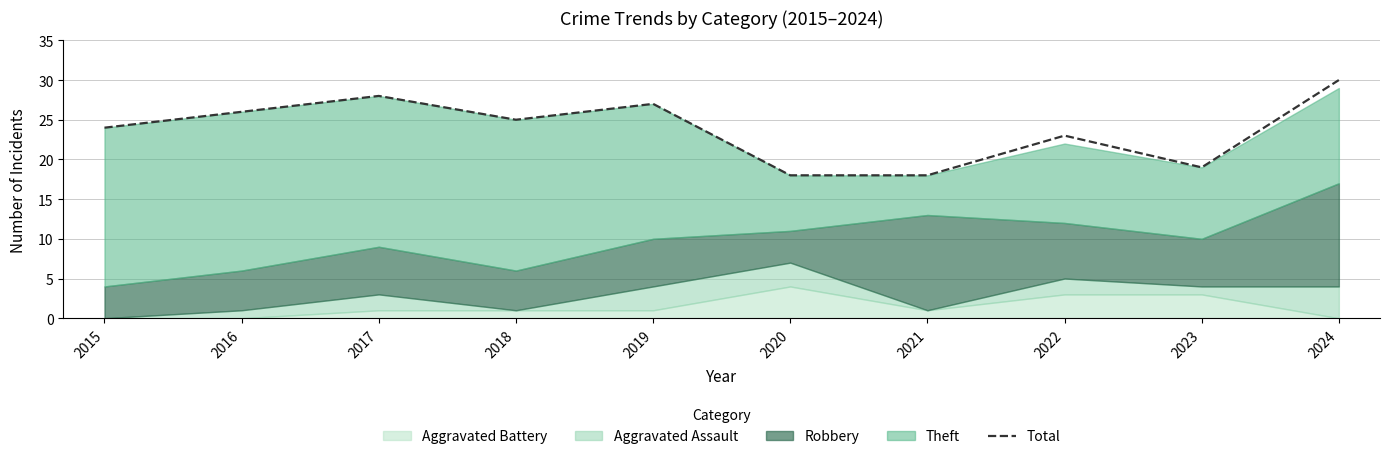

What is the change in value from 2015 to 2018?

+1